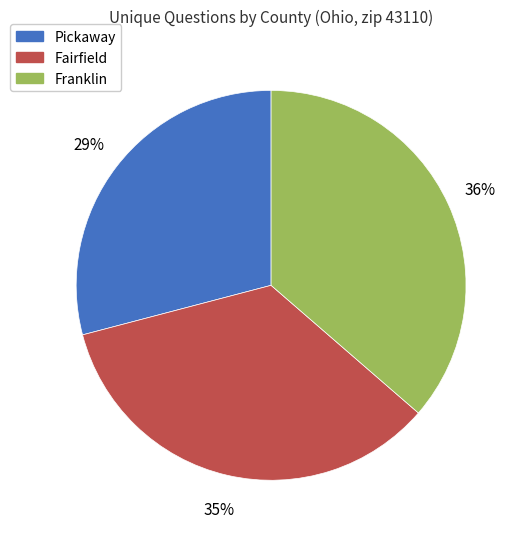

To the nearest percent, what is the average slice percentage?

33%